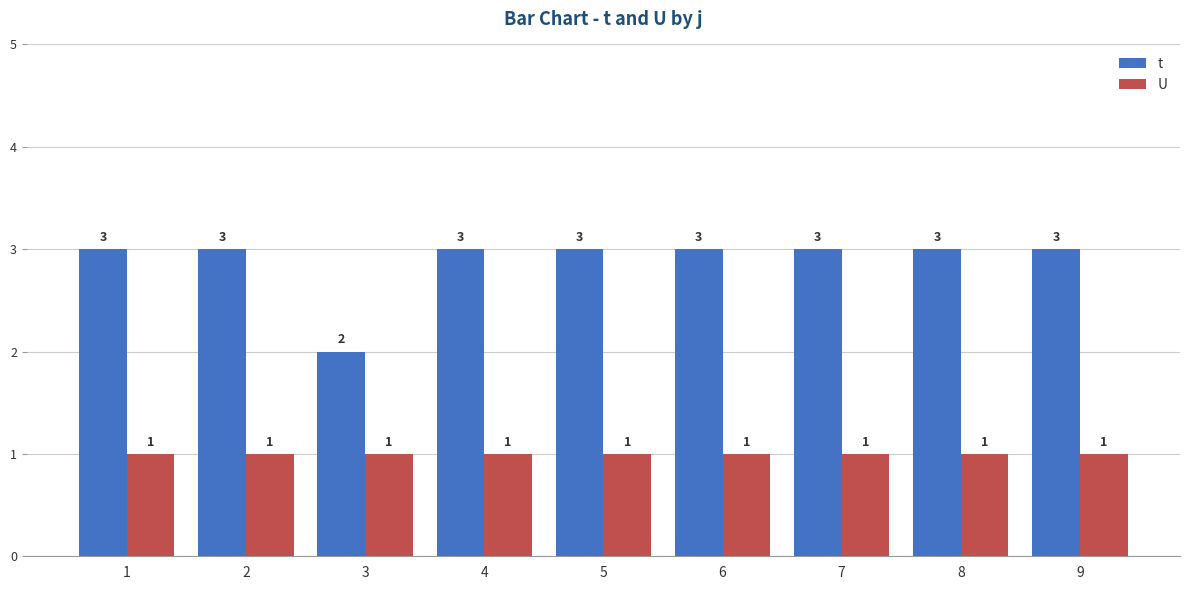

Count the number of data series in this chart.

2